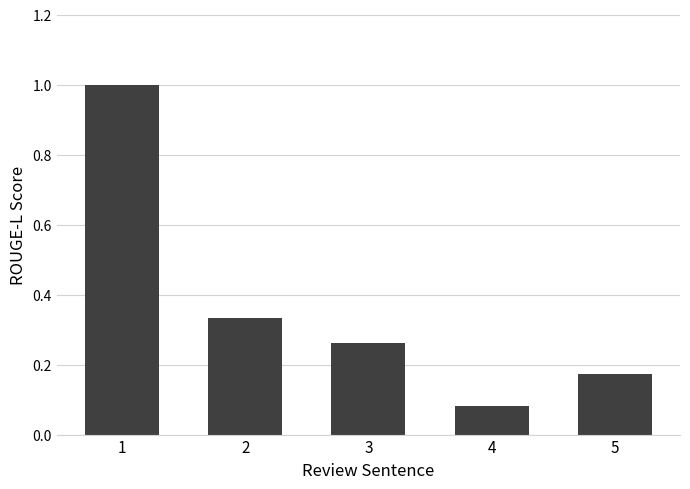

What is the greatest value displayed?

1.0